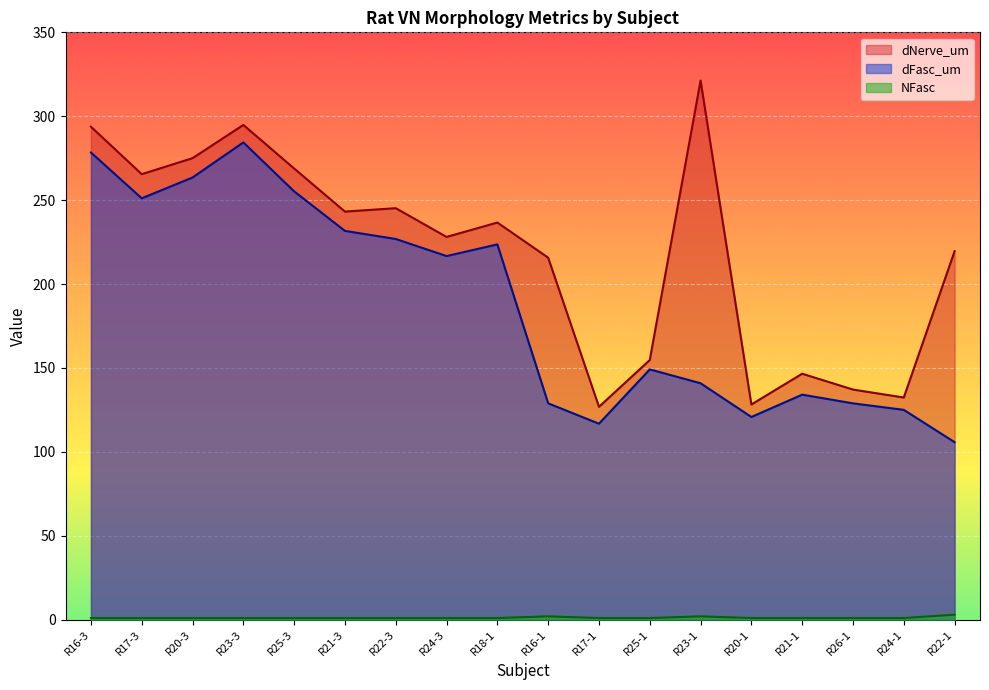

Reading left to right, list all the values displayed in this chart.

dFasc_um: 278.4	251.1	263.5	284.4	255.2	231.7	226.9	216.7	223.6	128.9	116.8	149.1	140.9	120.8	134.1	128.9	125.0	105.8
dNerve_um: 293.8	265.5	275.0	294.8	268.9	243.2	245.2	228.1	236.7	215.7	126.9	154.7	321.2	128.2	146.6	137.1	132.4	219.6
NFasc: 1.0	1.0	1.0	1.0	1.0	1.0	1.0	1.0	1.0	2.0	1.0	1.0	2.0	1.0	1.0	1.0	1.0	3.0